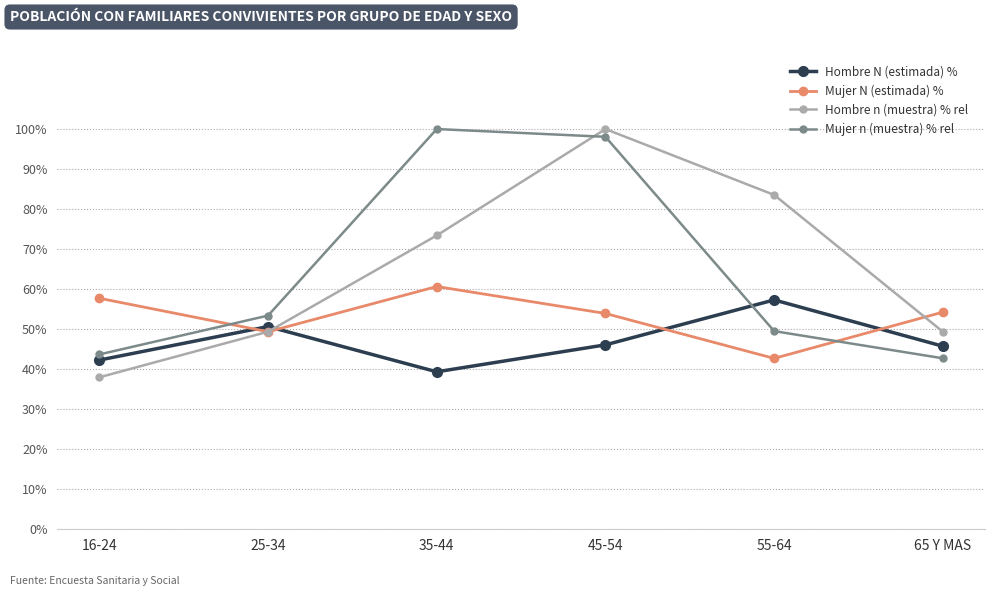

Where is the first local minimum for Mujer N (estimada) %?

25-34